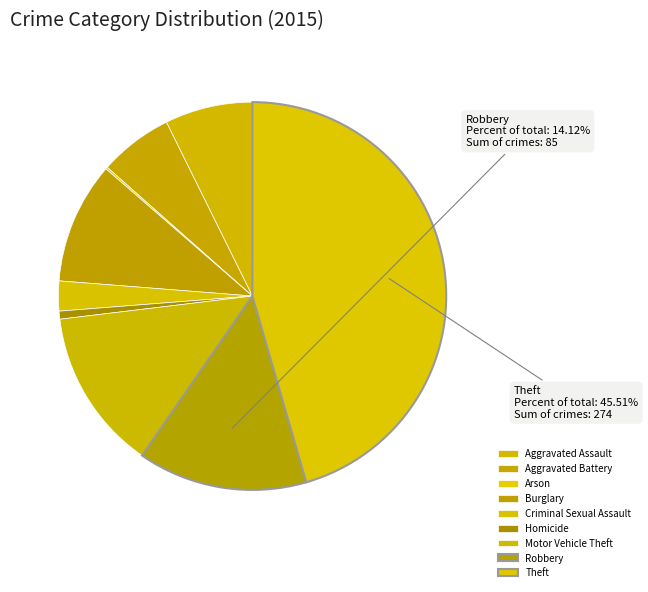

How much of the chart is everything except Aggravated Battery?

93.9%